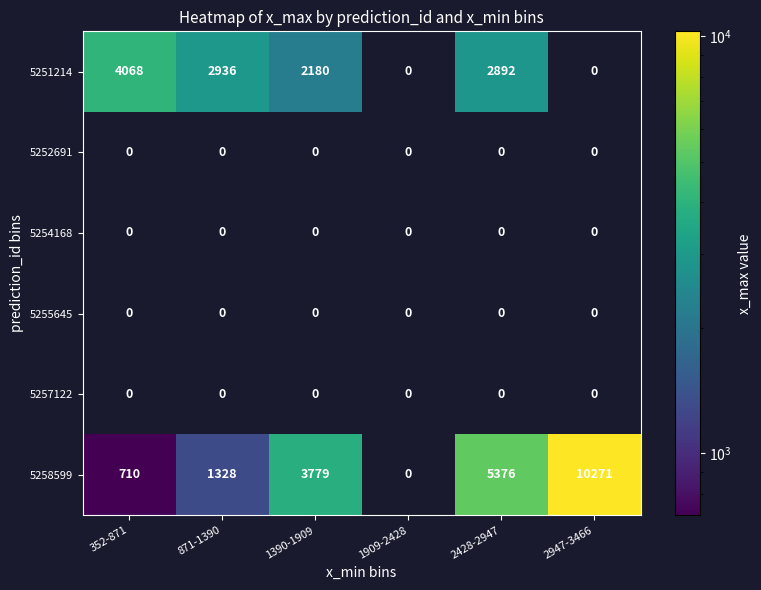

Count the number of categories in the chart.

6